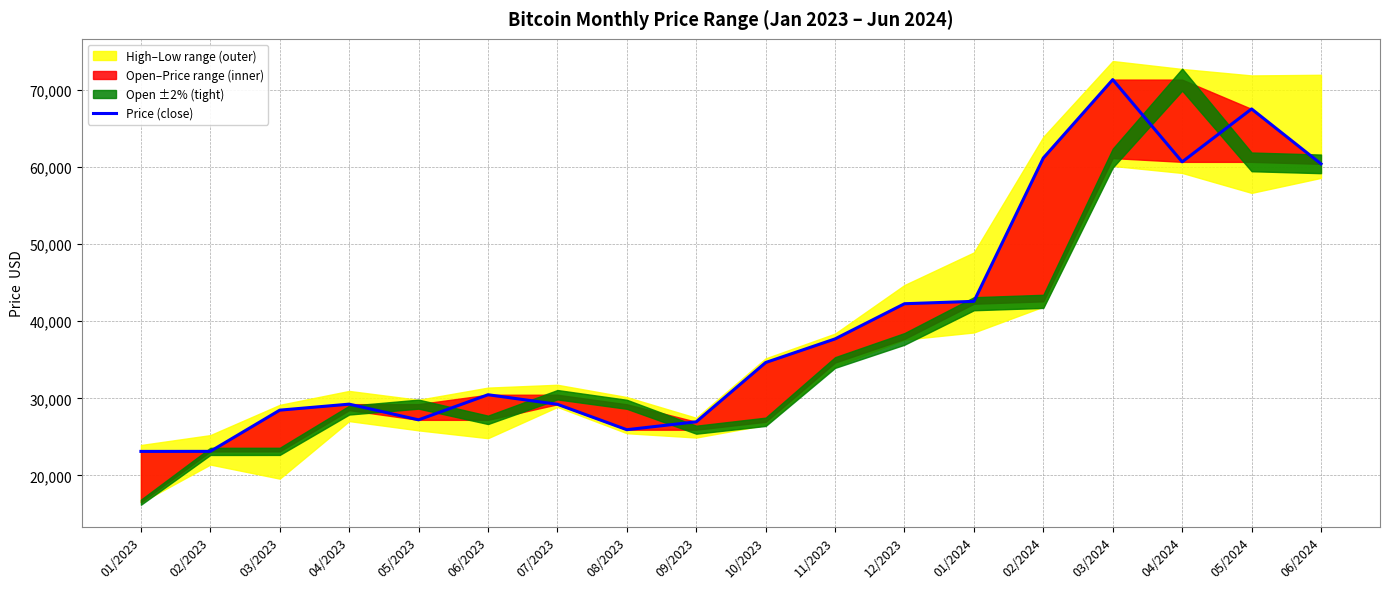

Which label corresponds to the largest value in the chart?

03/2024